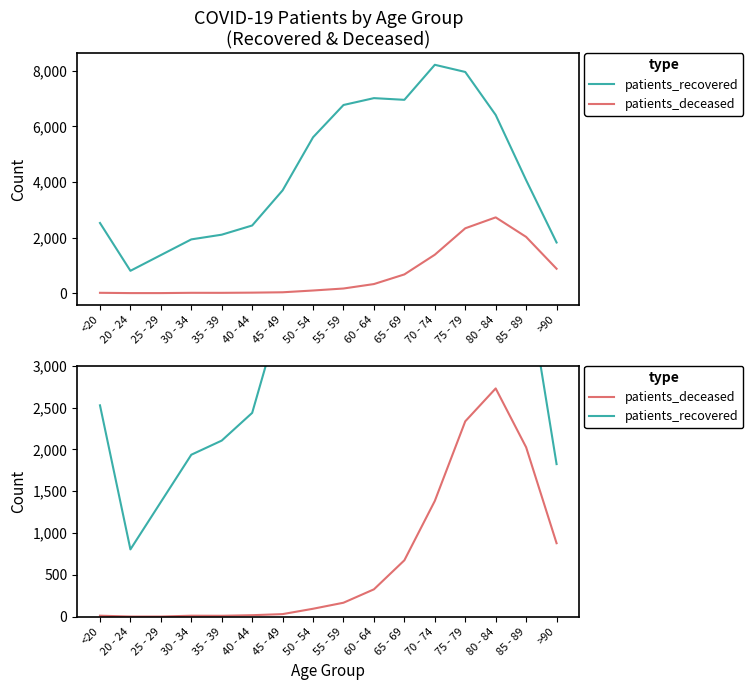

What position from the right is 25 - 29?

14